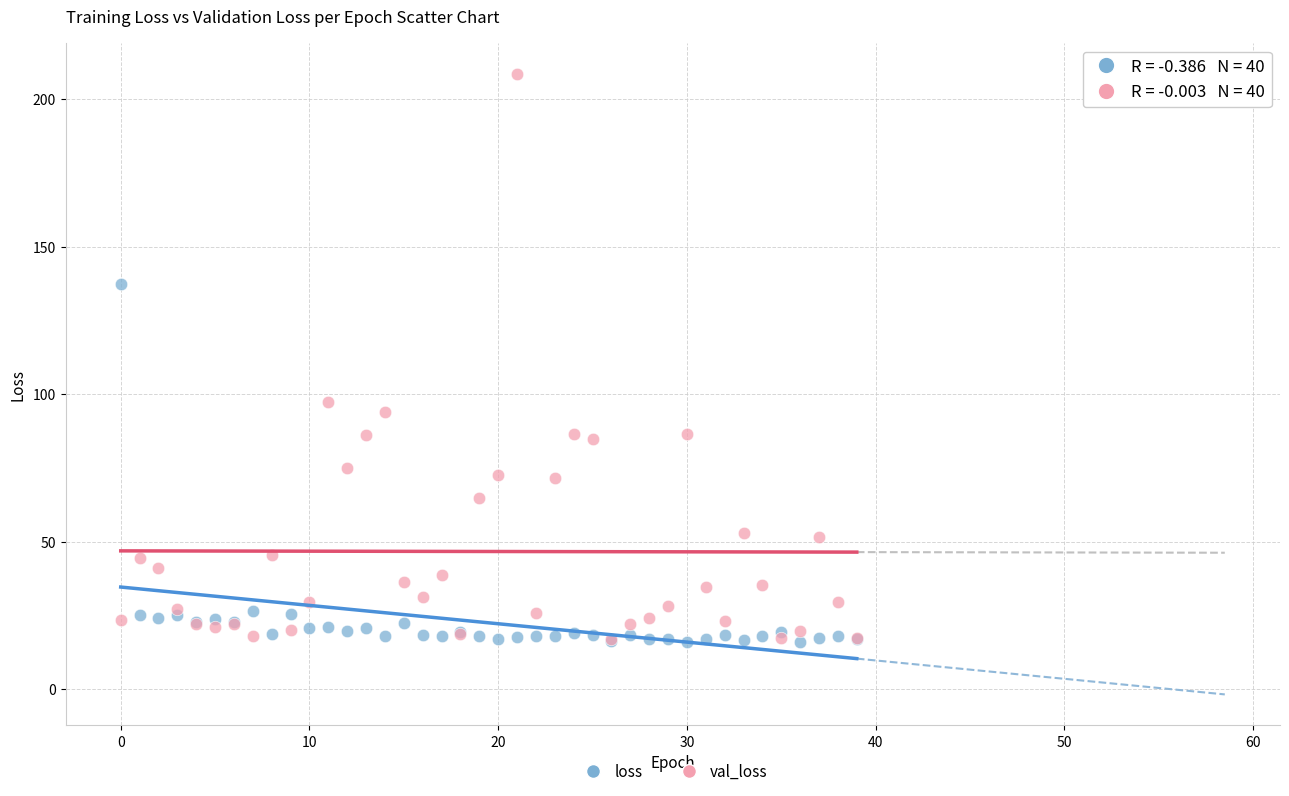

Across all series, what Y value is closest to 112?

97.4